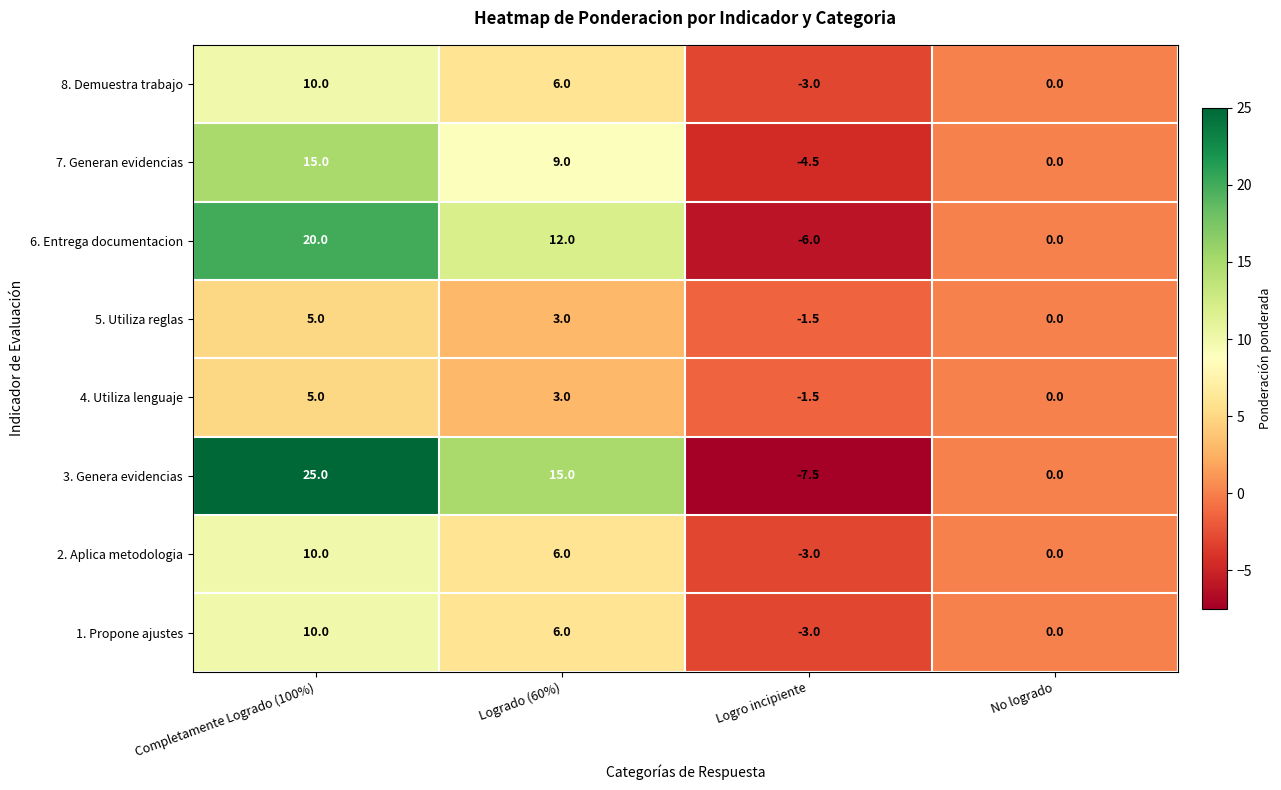

Which label corresponds to the smallest value in the chart?

Logro incipiente